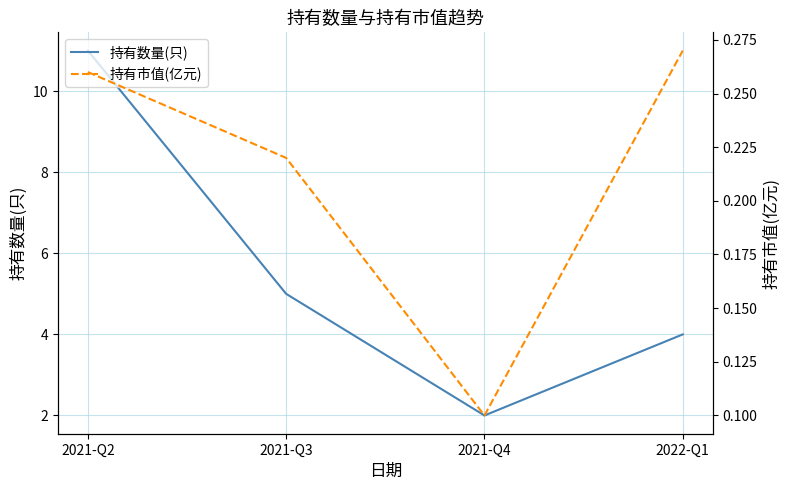

Is it true that 持有数量(只) equals 11.0 at 2021-Q2?

True